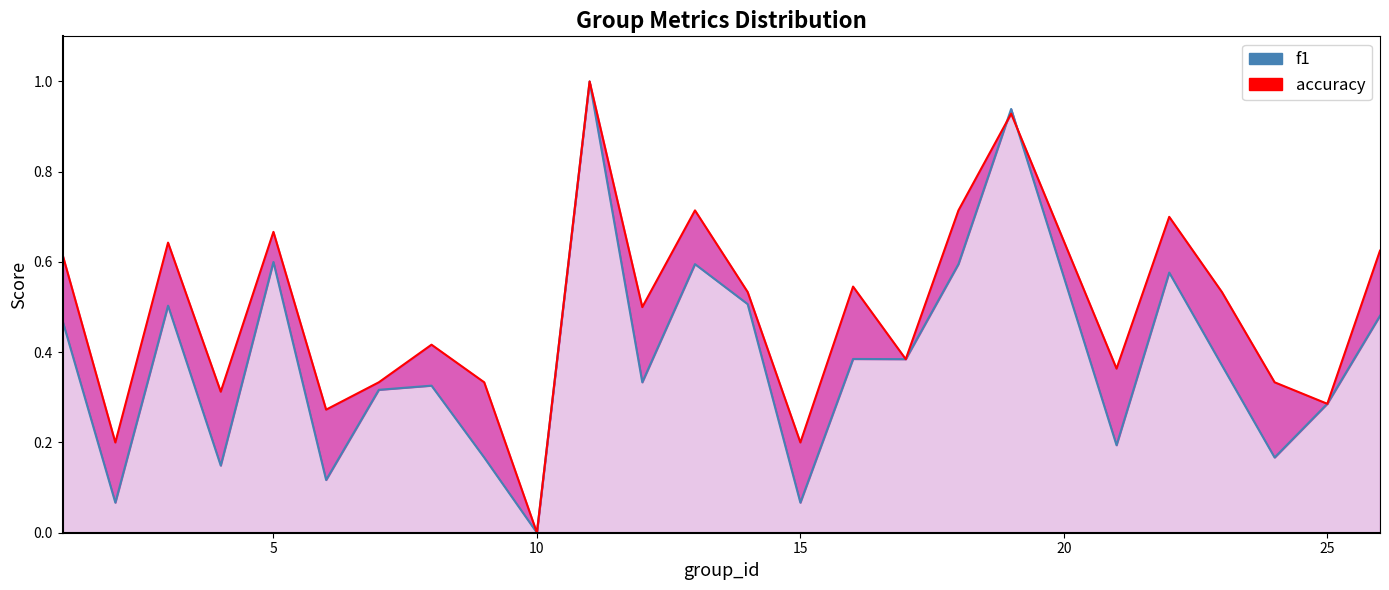

In f1, how many points are higher than both neighbors (excluding endpoints)?

8